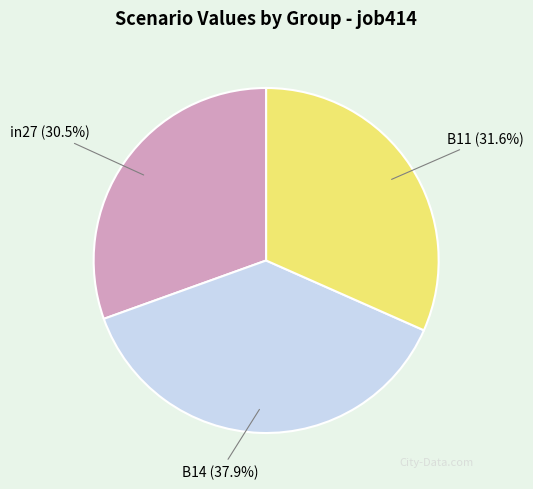

To the nearest percent, what is the average slice percentage?

33%